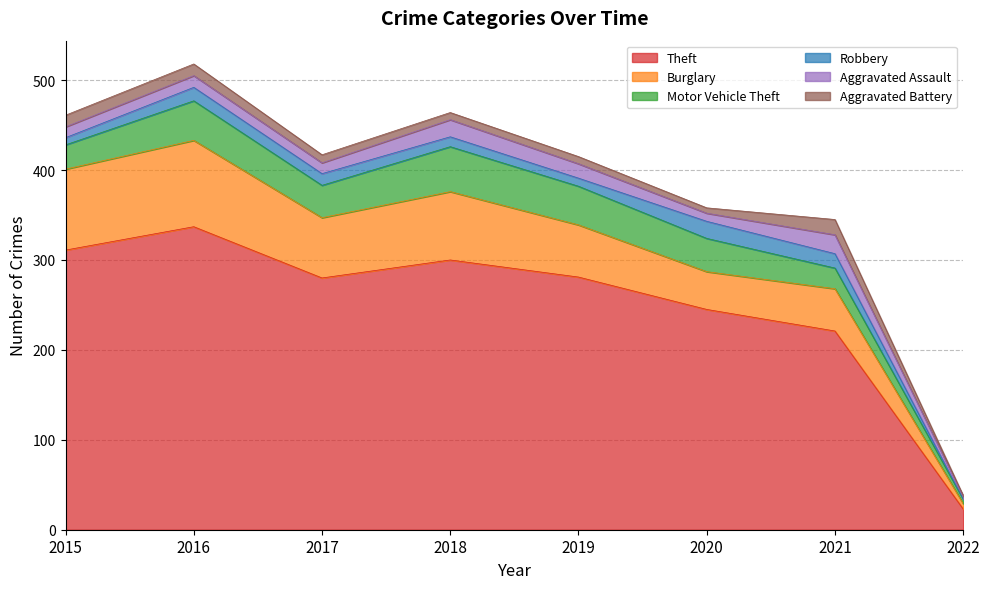

True or false: Robbery and Burglary intersect in this chart.

False